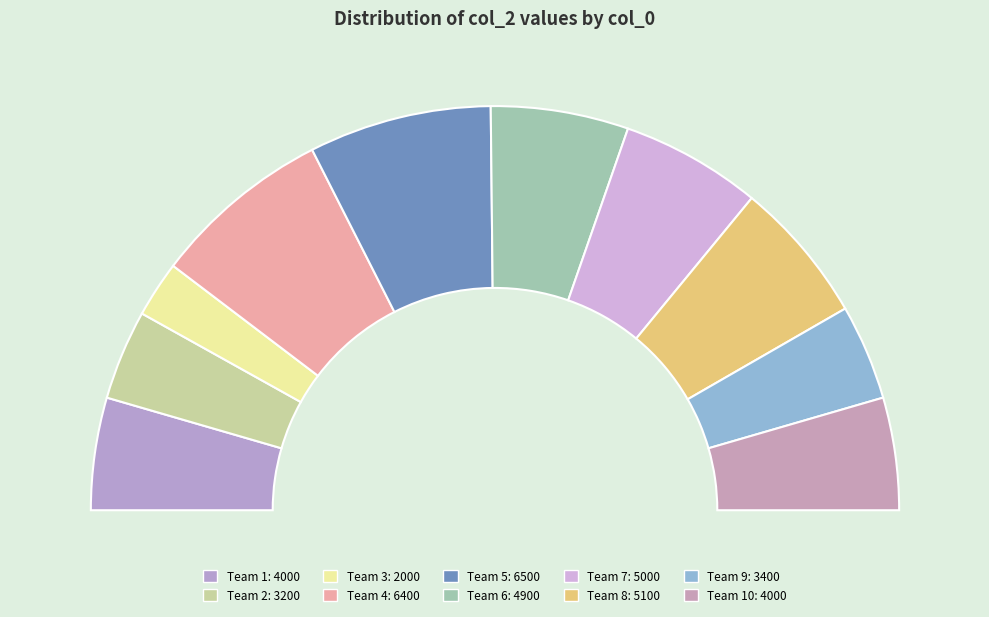

What percentage is NOT represented by 9?

92.4%